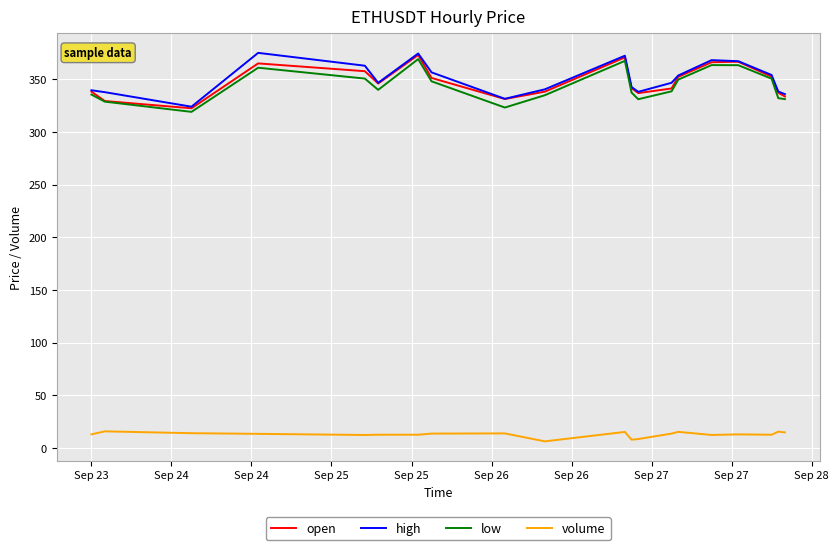

What are all the series names shown in the legend?

open, high, low, volume